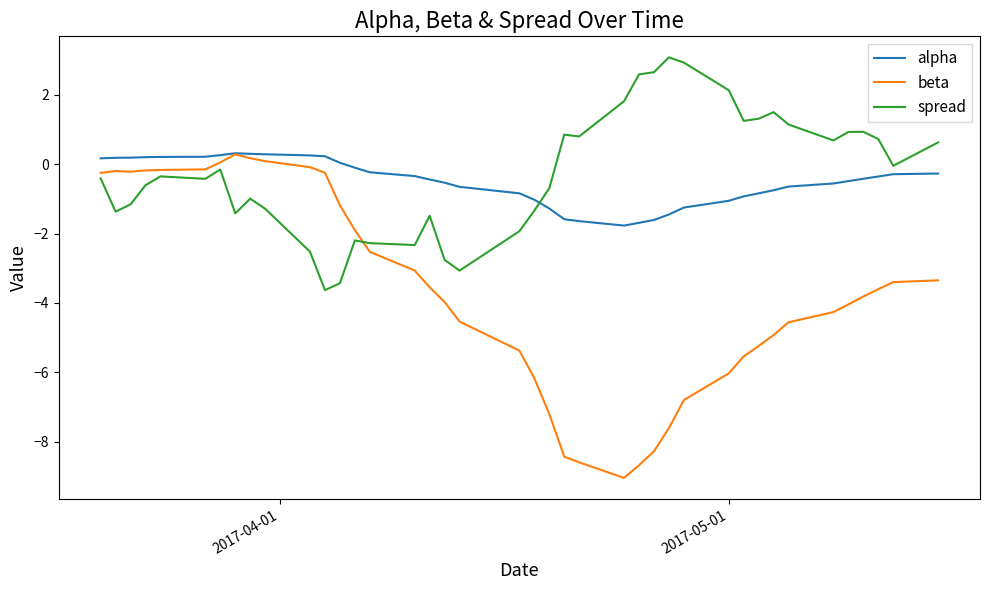

After their last crossing, which series has the higher values: beta or spread?

spread